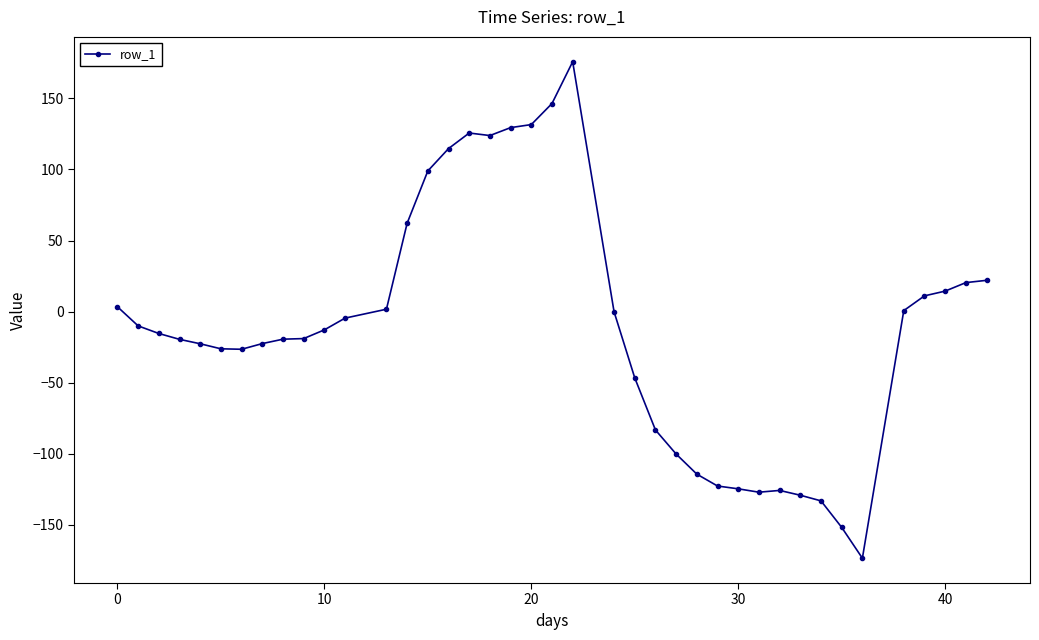

What is the greatest value displayed?

175.8